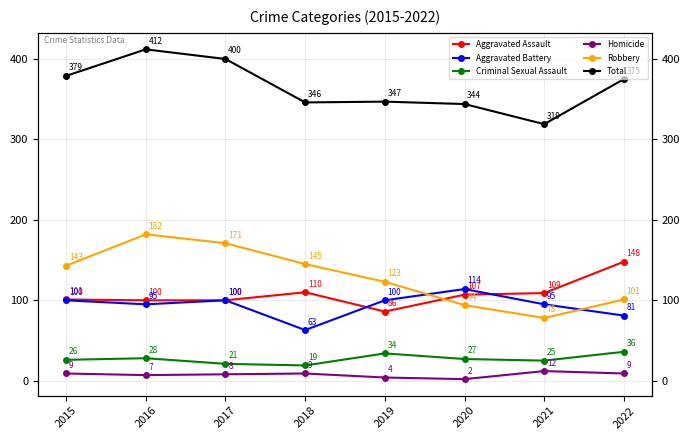

The value of Homicide at 2017 is 8. True or false?

True